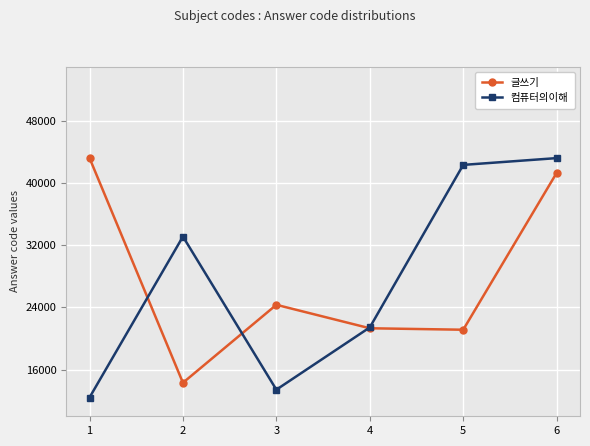

Where is 글쓰기 nearest to the value 28771?

3